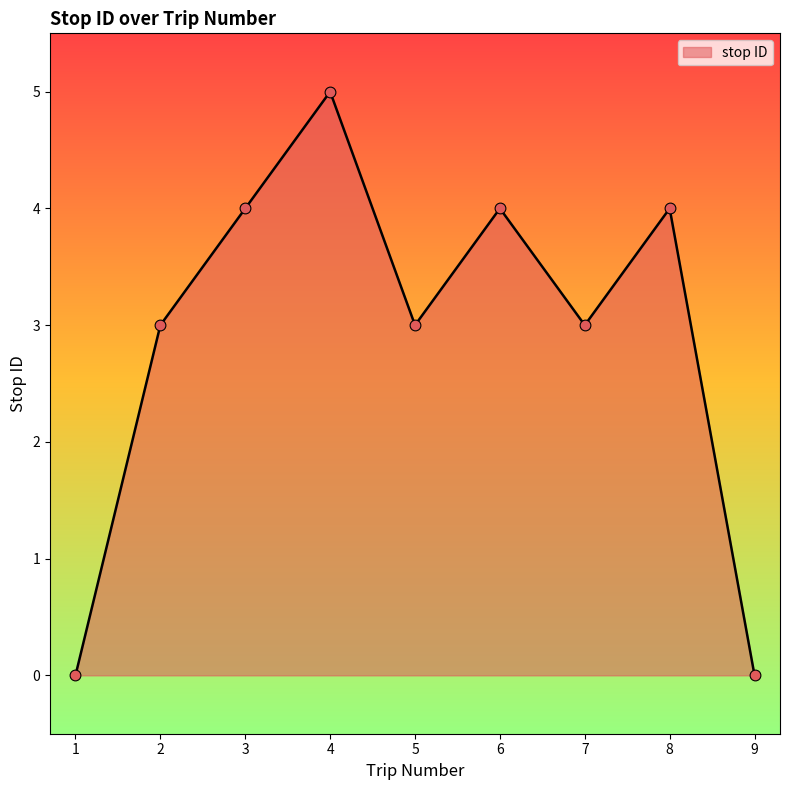

What is the change in value from 5 to 6?

+1